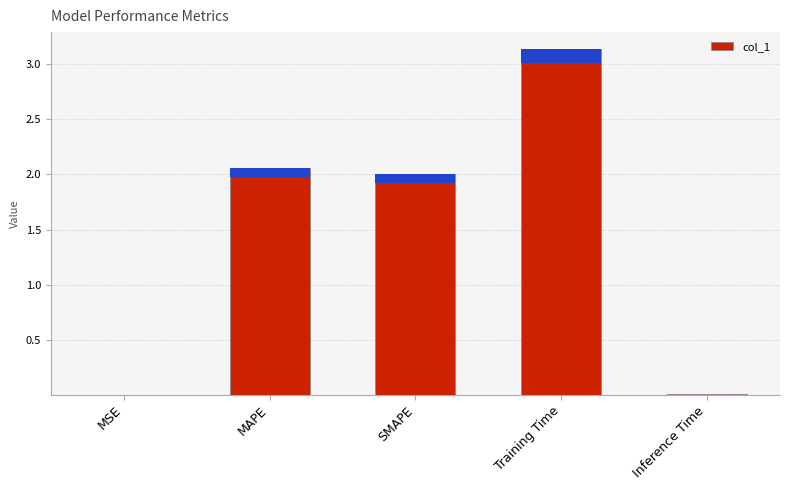

Are the bars grouped side by side (vs. stacked)?

No